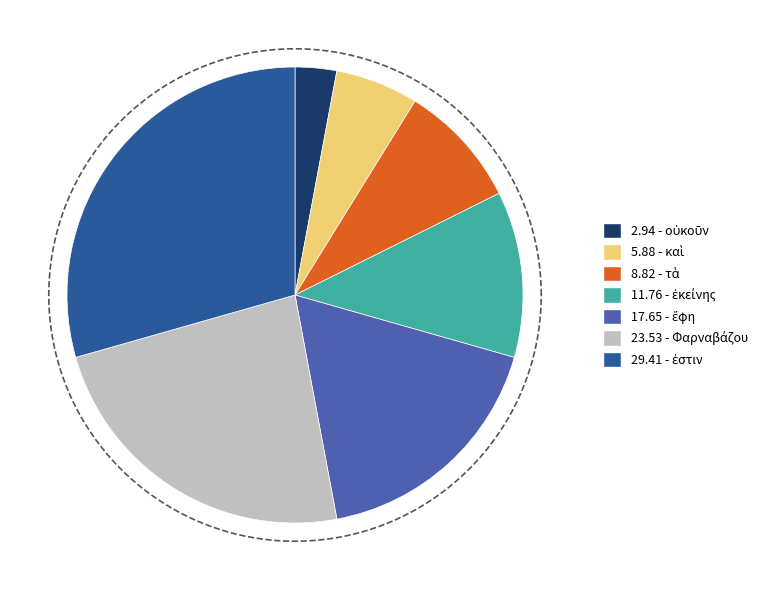

Rank the categories by value from lowest to highest.

οὐκοῦν, καὶ, τὰ, ἐκείνης, ἔφη, Φαρναβάζου, ἐστιν